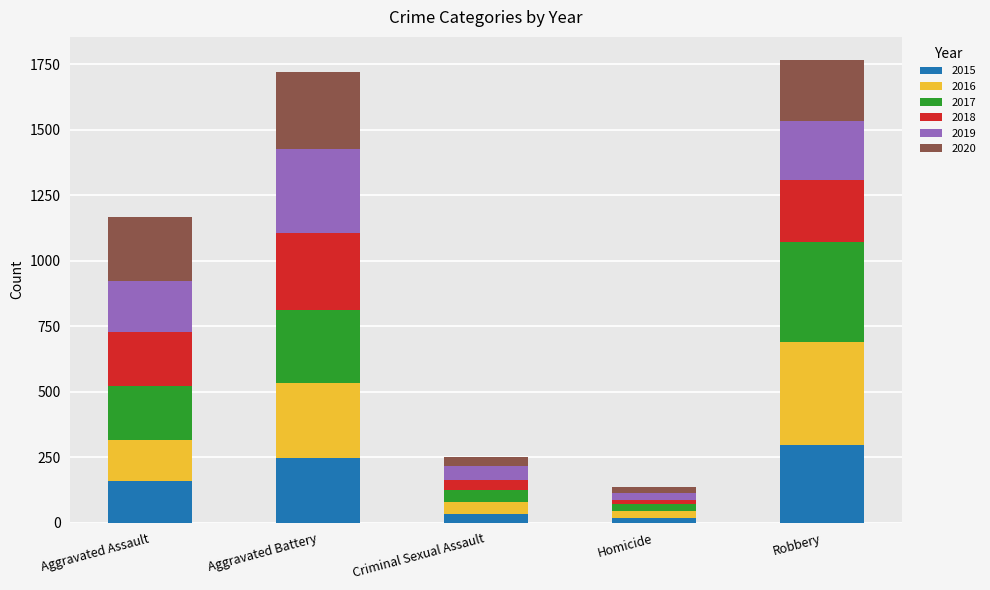

At which label does 2015 reach its peak?

Robbery